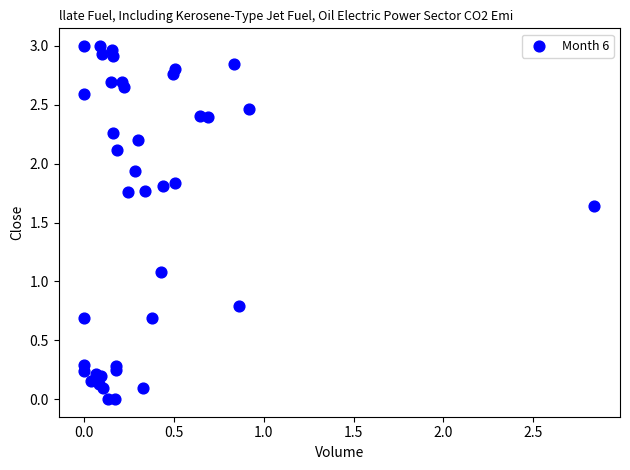

What Y value in the scatter plot is closest to 1?

1.1